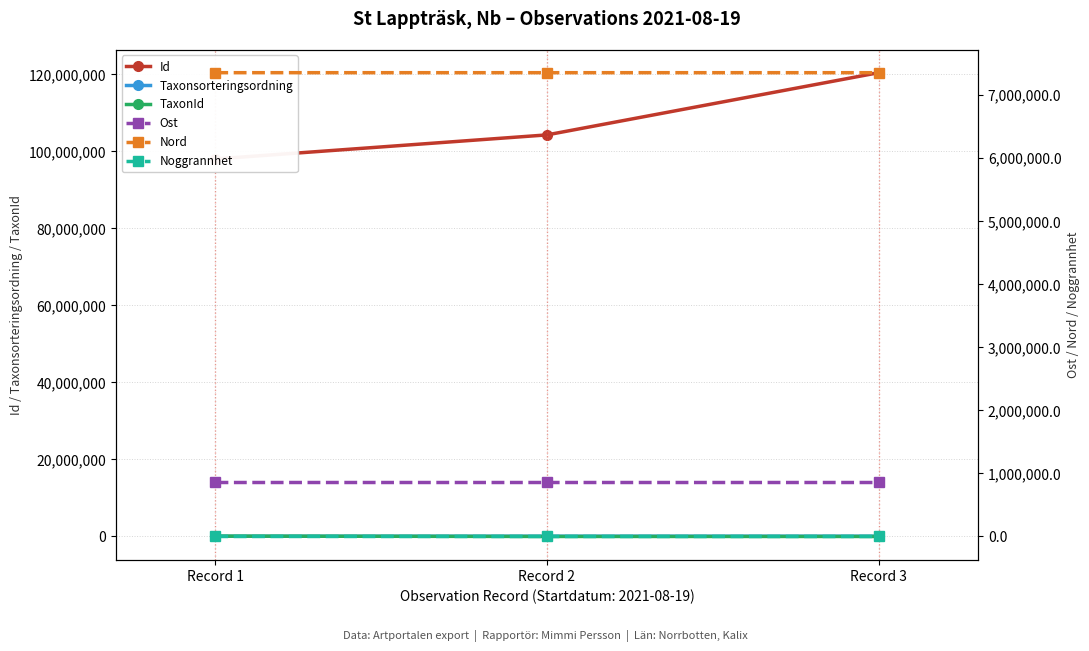

Is the value of Noggrannhet at Record 3 greater than the value of Nord at Record 1?

No